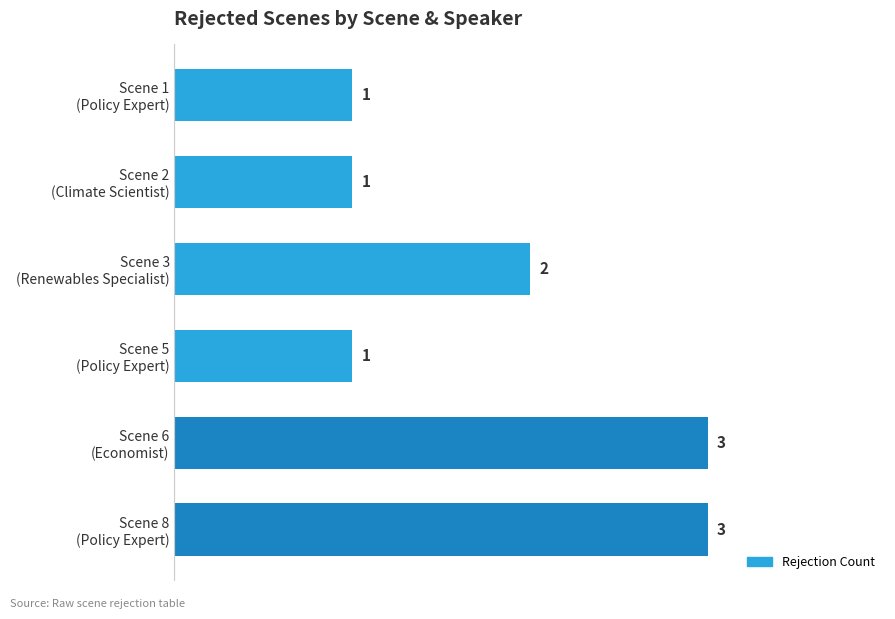

Where is the data nearest to the value 2?

Scene 3
(Renewables Specialist)